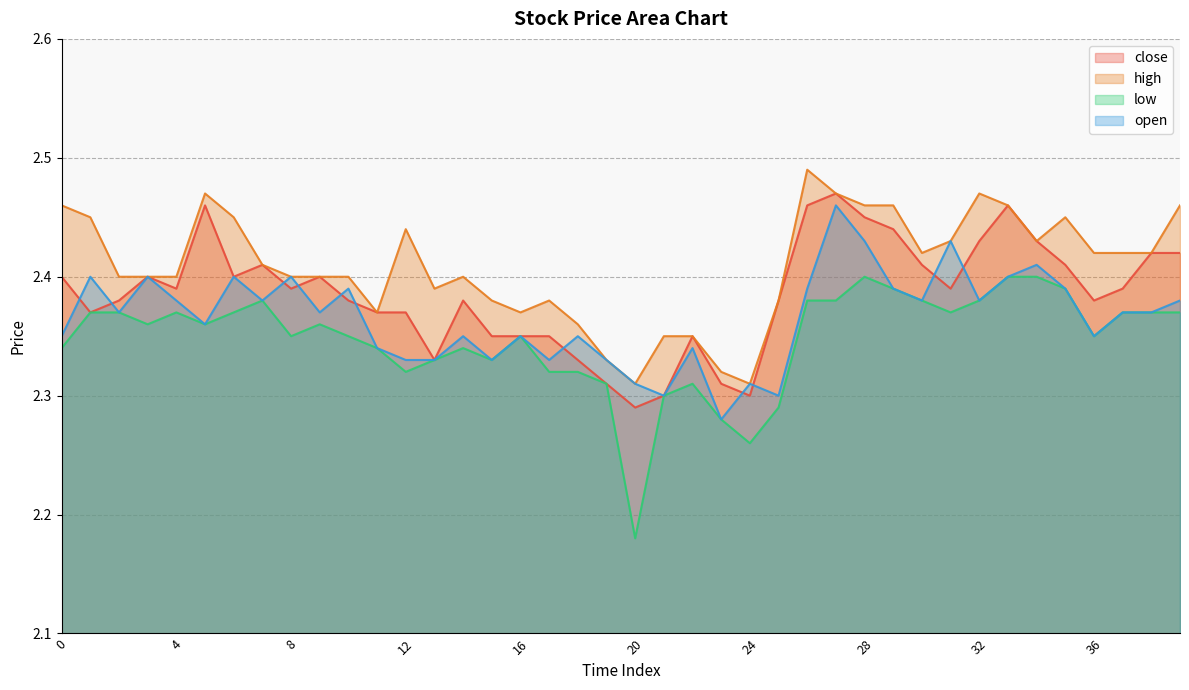

The value of low at 10 is 0.6. True or false?

False